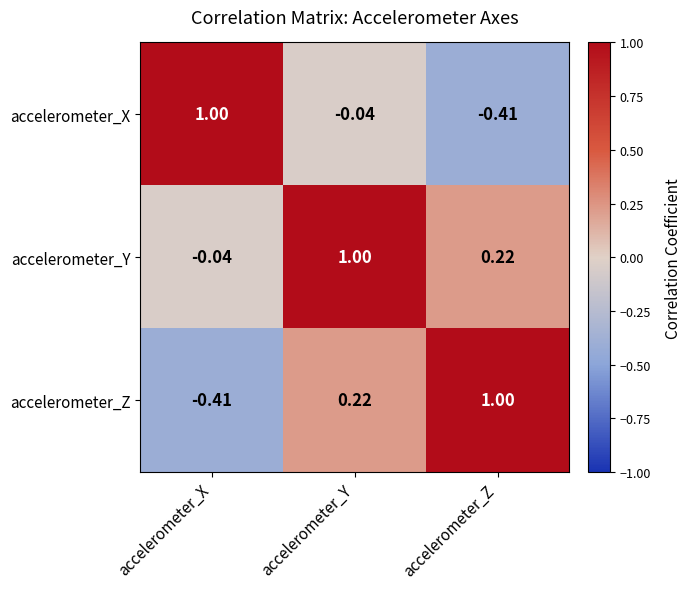

At which label does accelerometer_X first exceed 0?

accelerometer_X